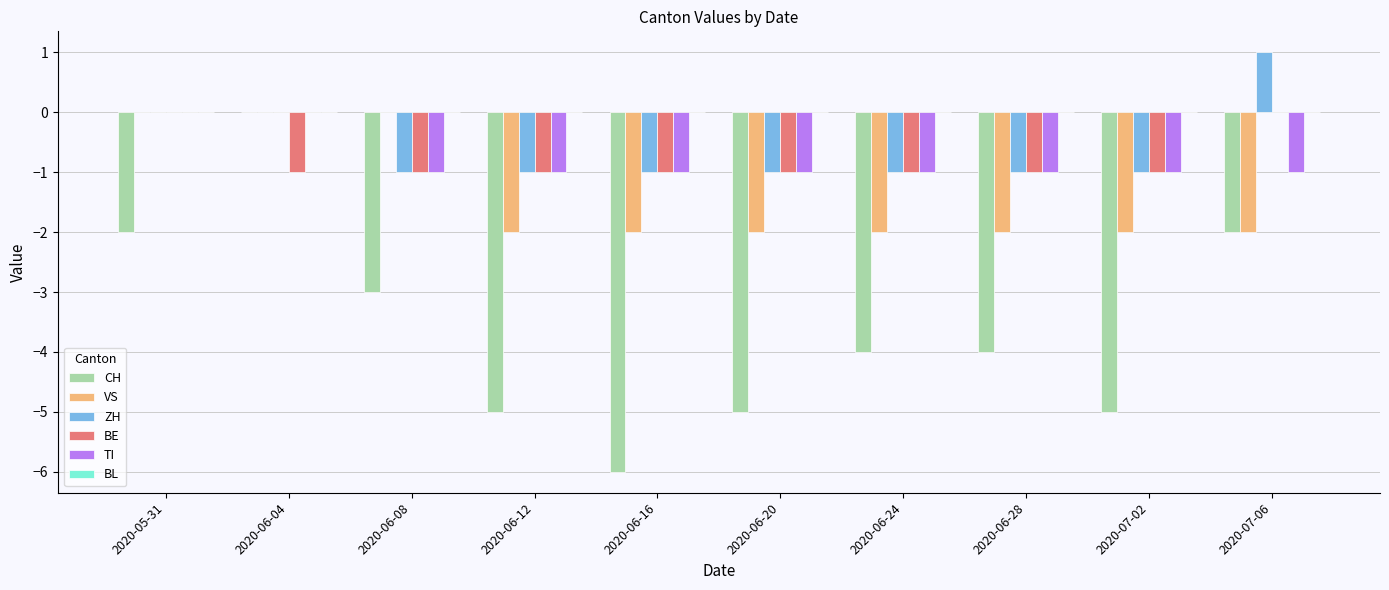

What is the greatest value displayed?

1